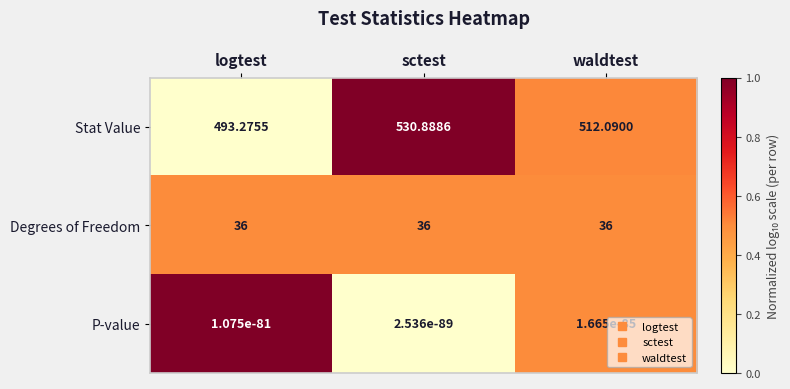

Is the value of Stat Value at sctest greater than the value of Degrees of Freedom at sctest?

Yes